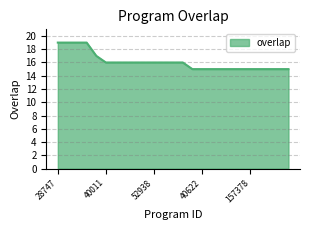

What is the greatest value displayed?

19